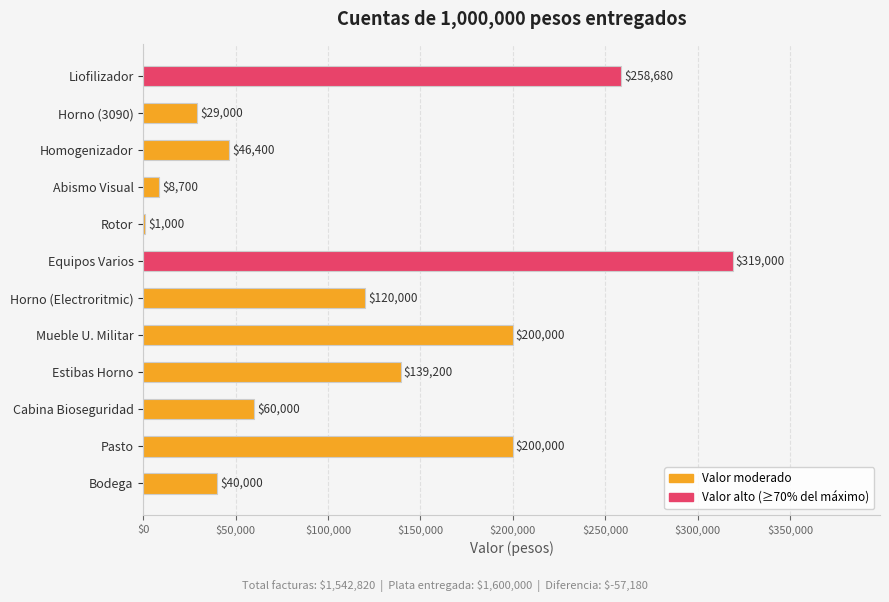

True or false: the data shows 60000 at Cabina Bioseguridad.

True